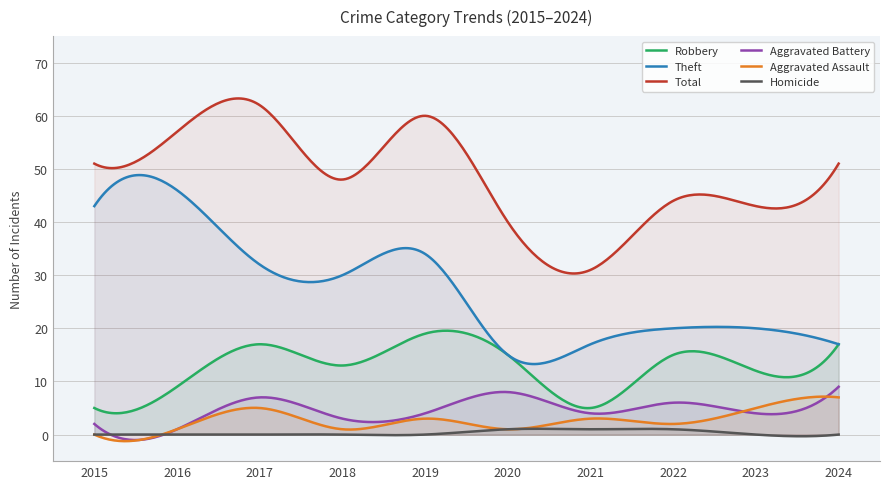

What is the sum of the Theft values at 2017 and 2022?

52